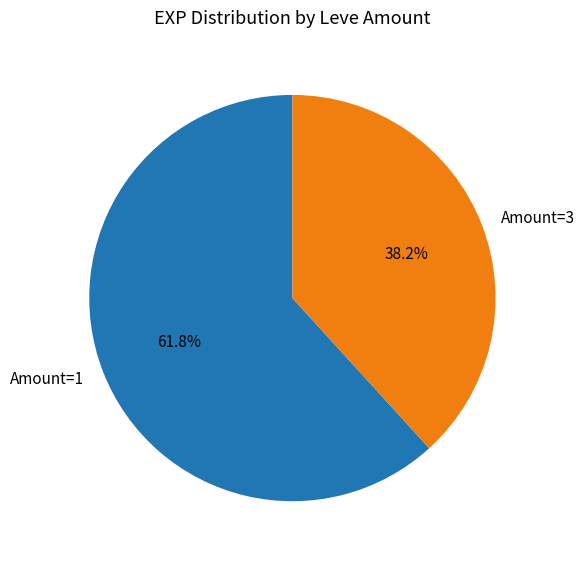

Between Amount=1 and Amount=3, which is larger?

Amount=1